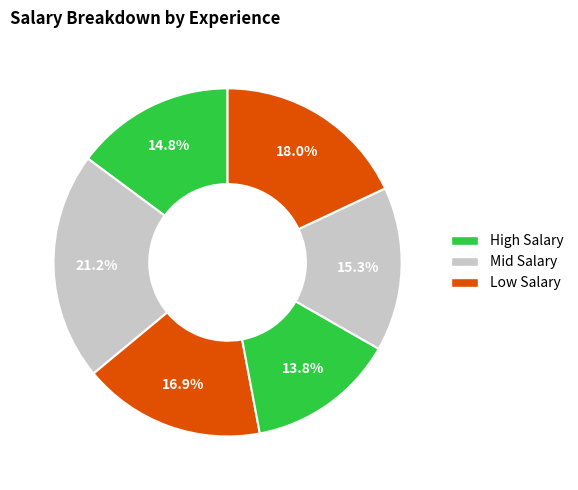

Does any single category account for the majority?

No